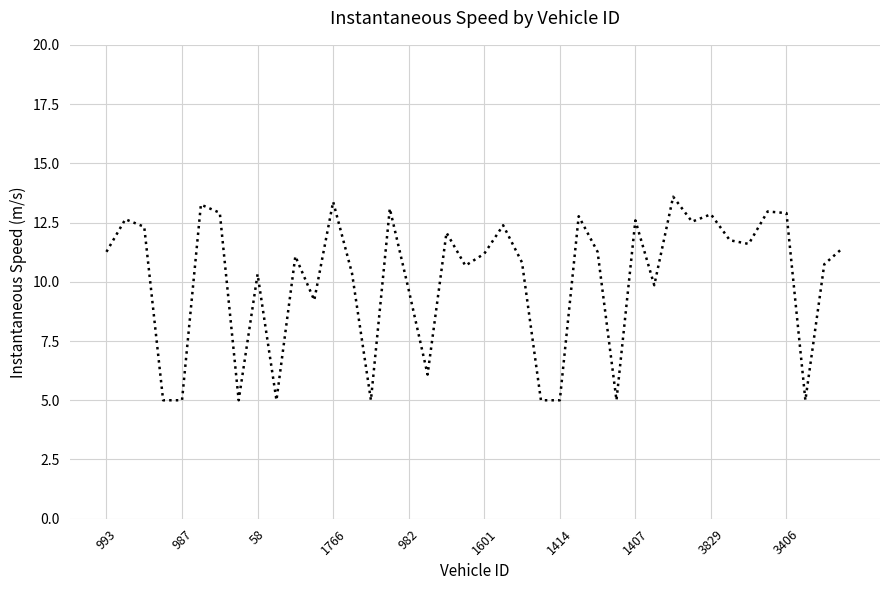

What is the minimum value shown in the chart?

5.0